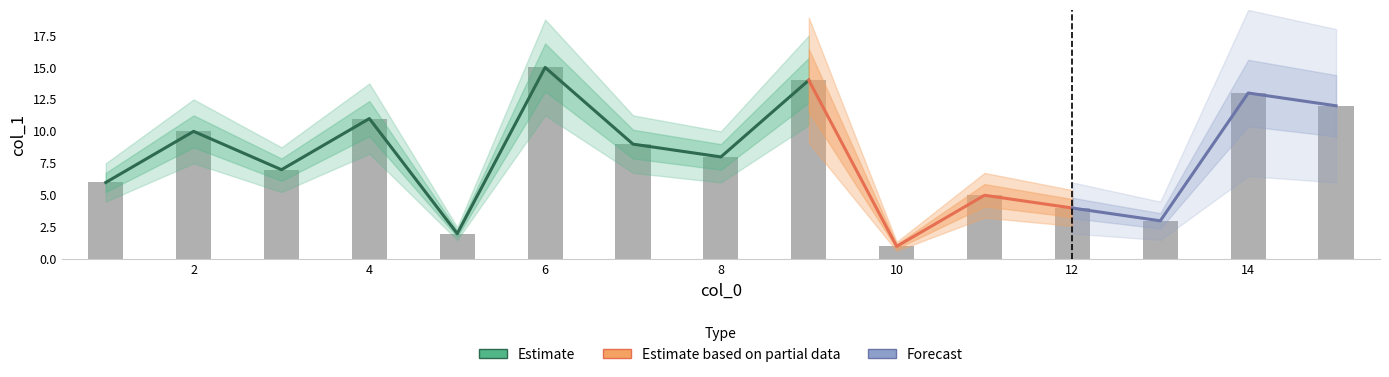

Does the chart contain any negative values?

No